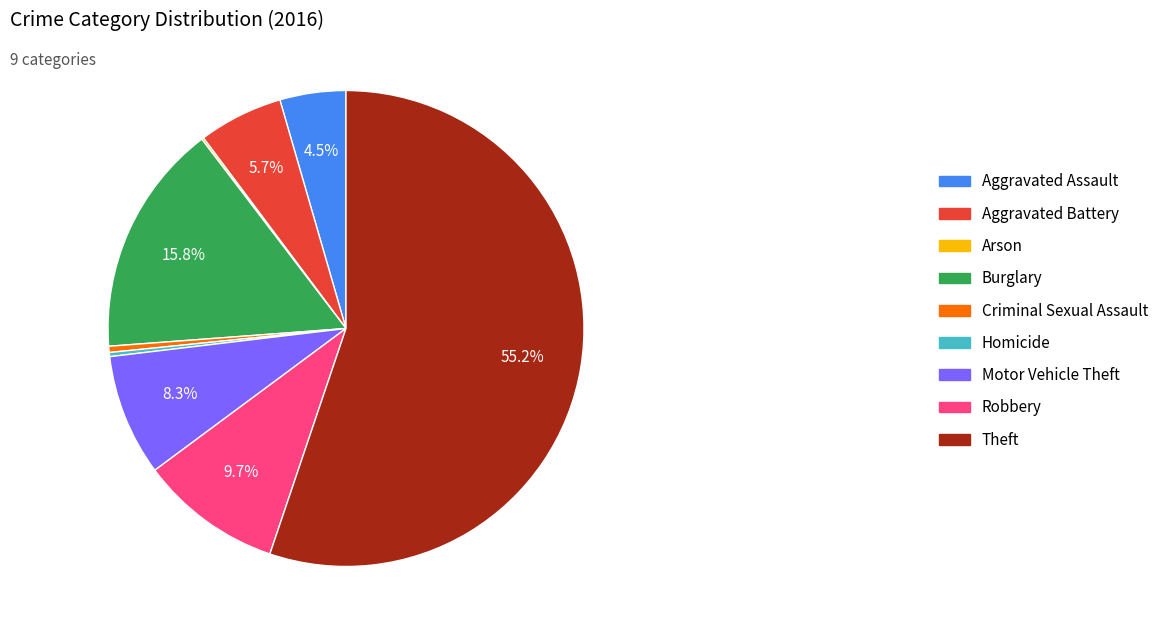

The Homicide slice represents 0% of the pie. True or false?

True